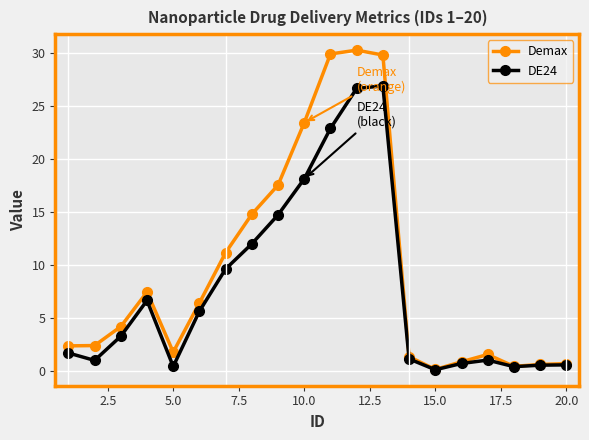

At how many categories does at least one series exceed 17?

5